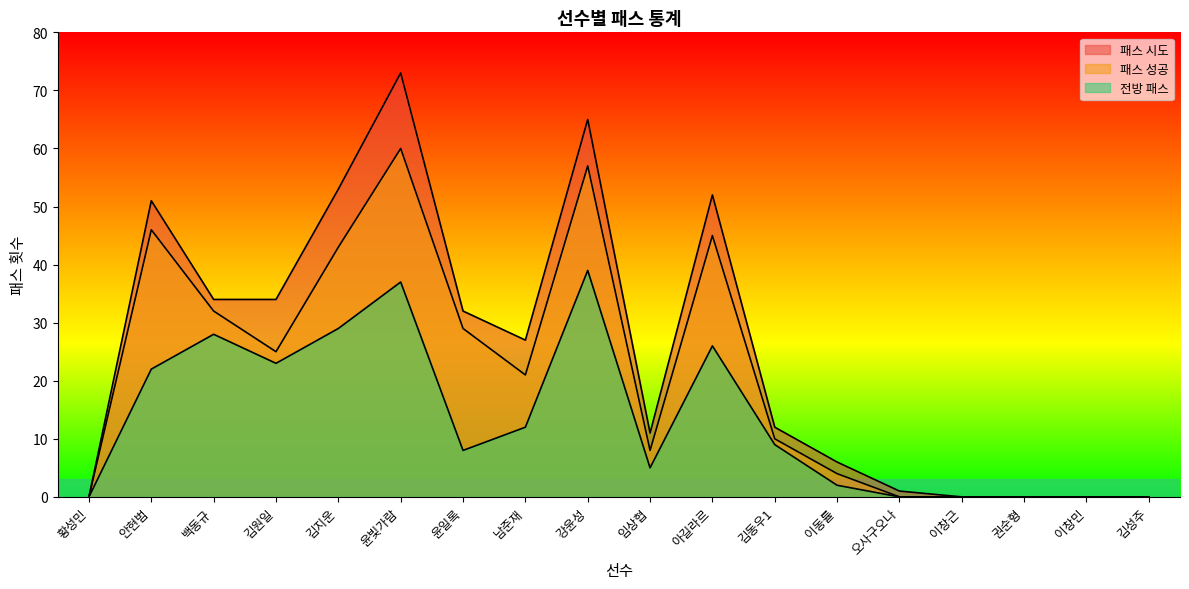

Is it true that 패스 성공 equals 0 at 오사구오나?

True